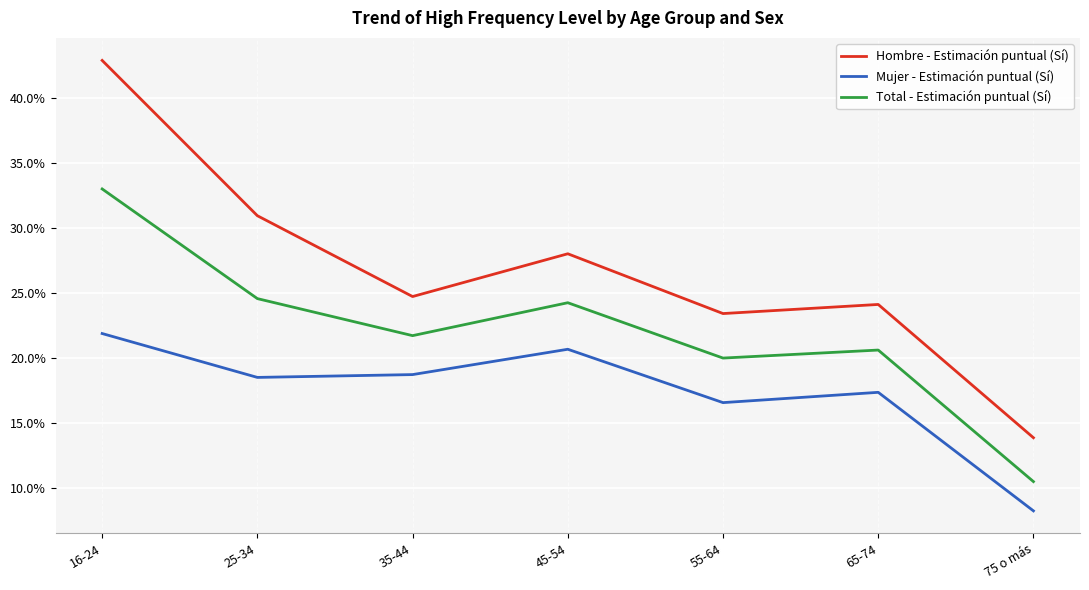

True or false: Total - Estimación puntual (Sí) and Hombre - Estimación puntual (Sí) cross at least once.

False